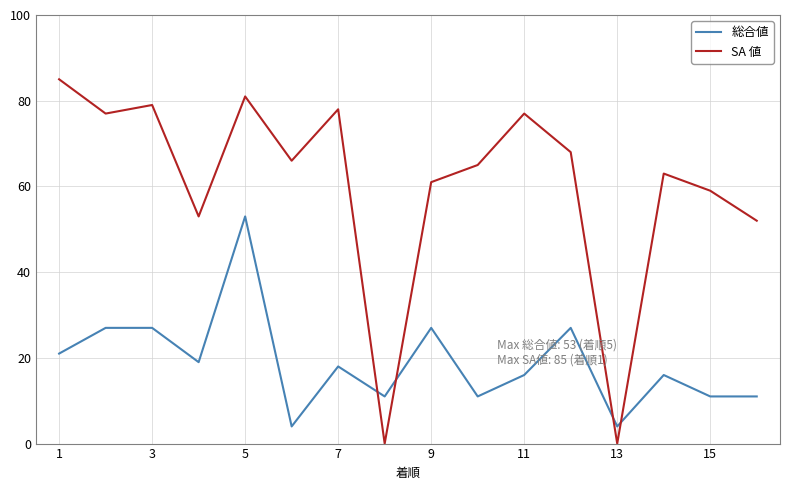

True or false: 総合値 has more than 2 points higher than both neighbors.

True